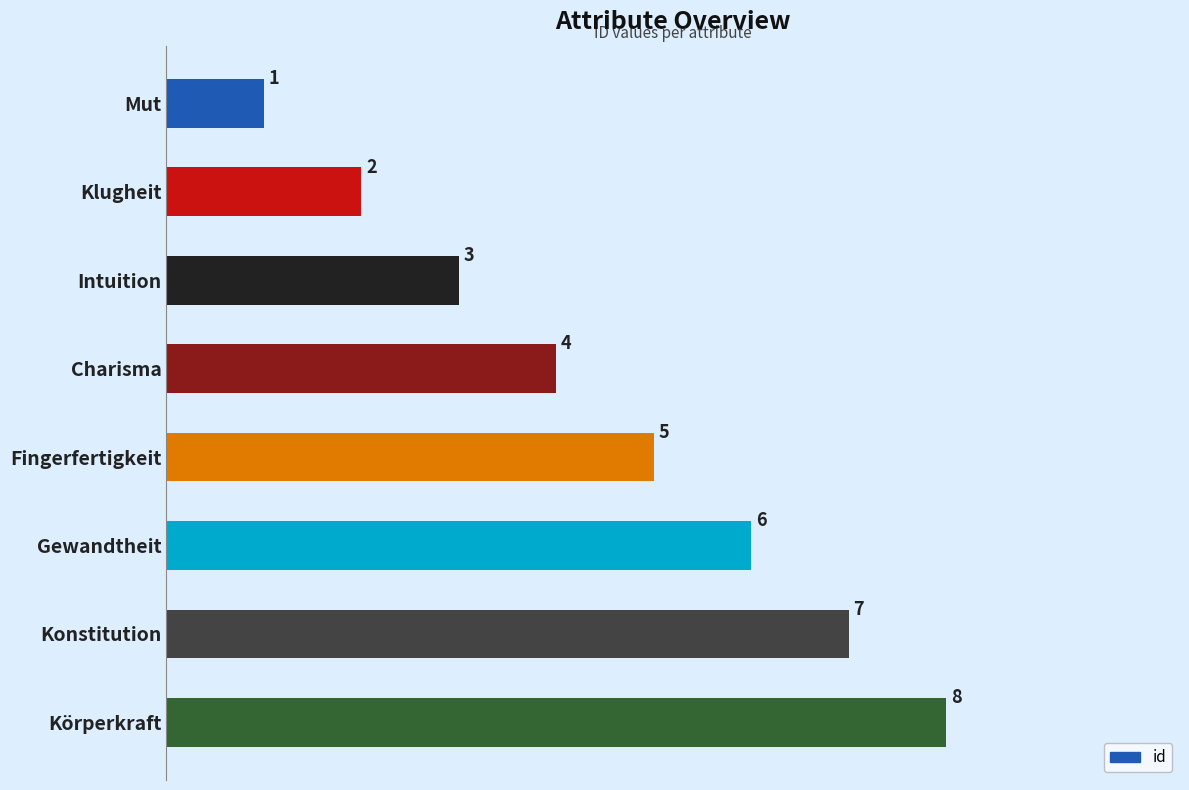

What is the difference between the maximum and minimum values?

7